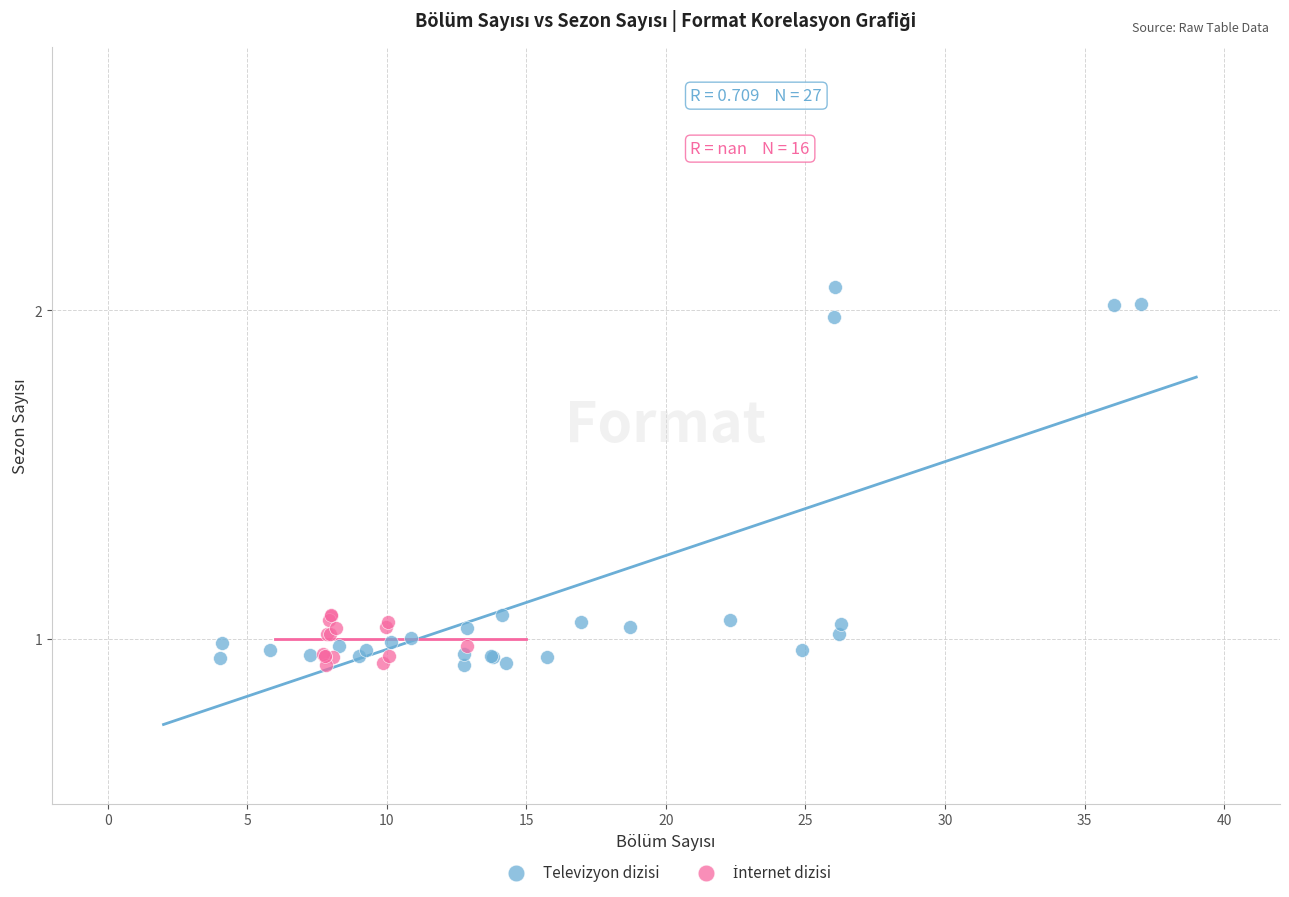

Which series has the widest spread of Y values?

Televizyon dizisi